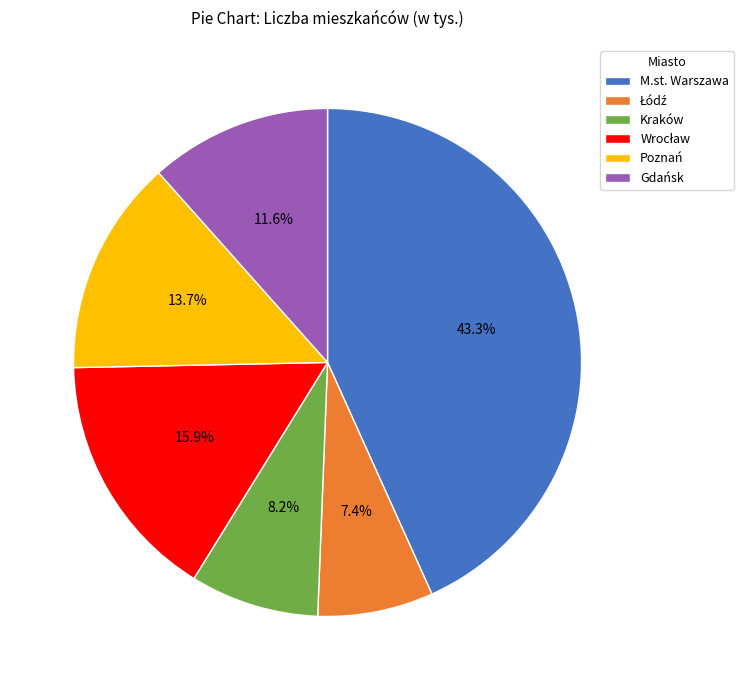

Is there any slice that represents more than half of the pie?

No